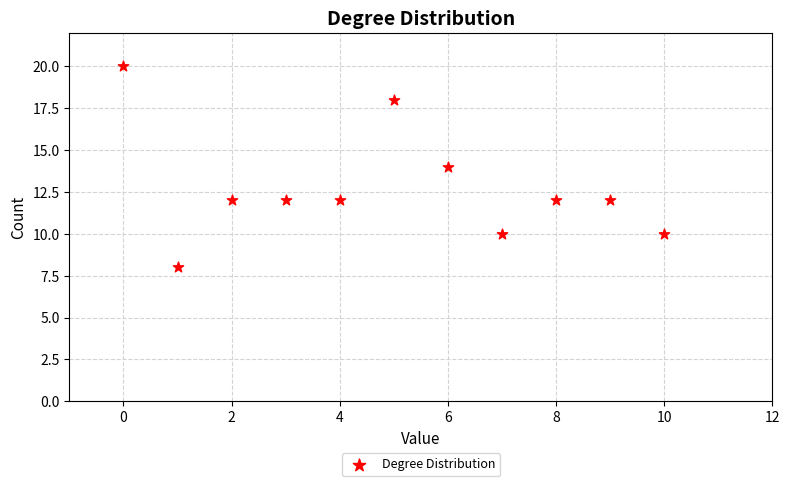

What is the average Y value?

13